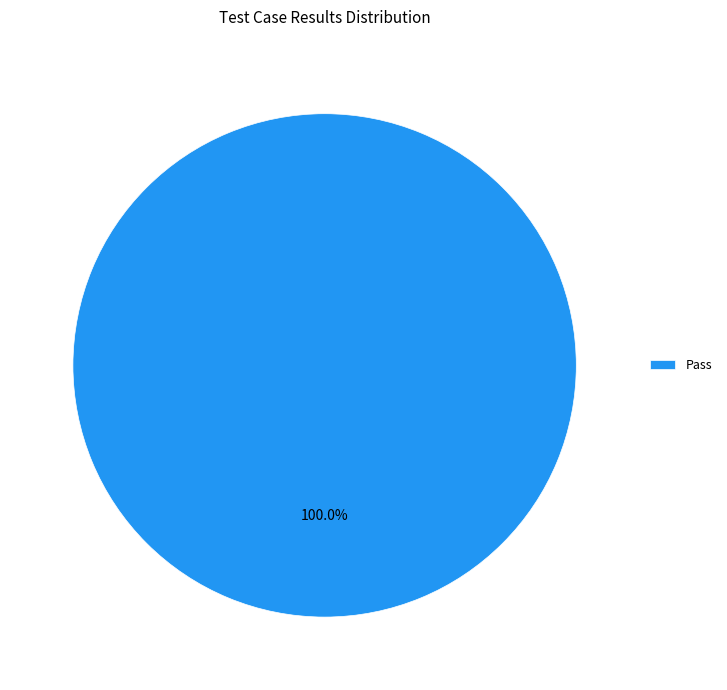

Rank the categories by value from highest to lowest.

Pass